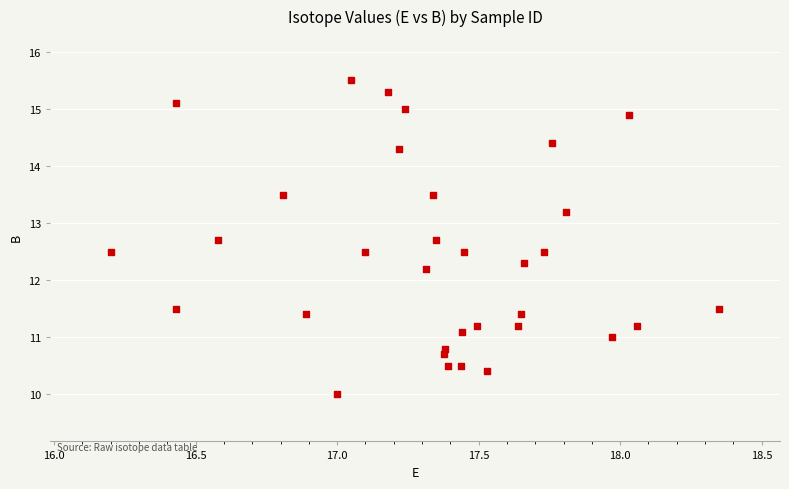

What Y value in the scatter plot is closest to 12?

12.2